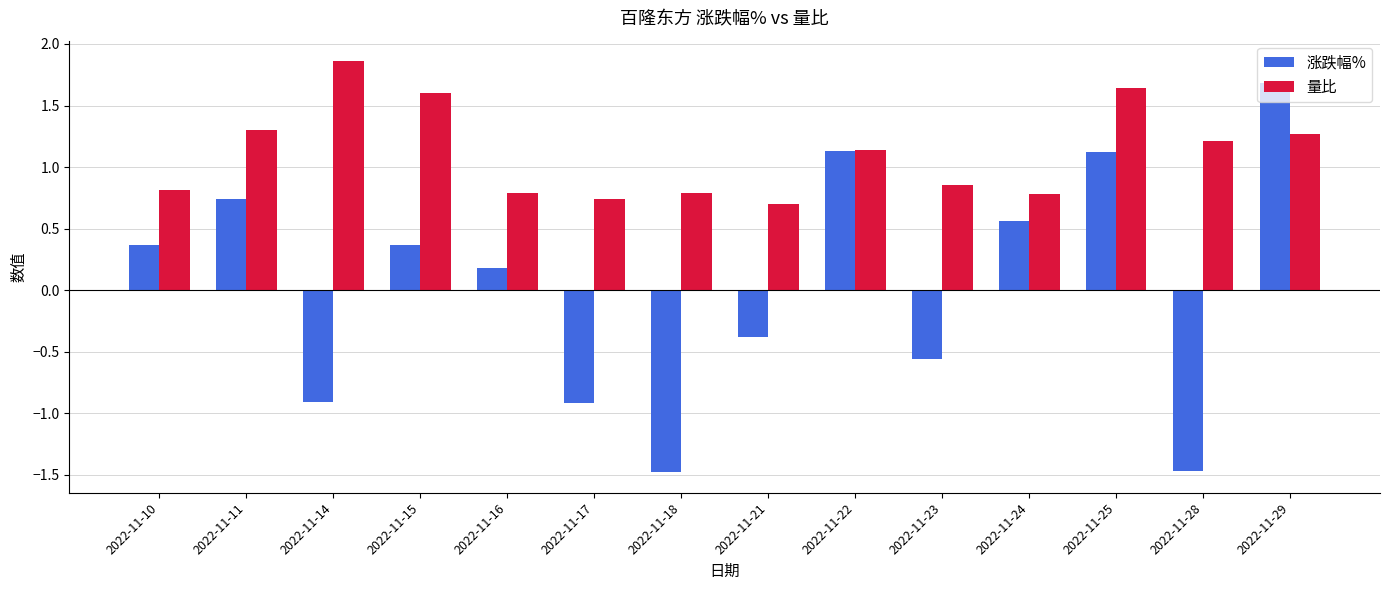

What is the difference between the second highest and minimum values in the 涨跌幅% series?

2.6